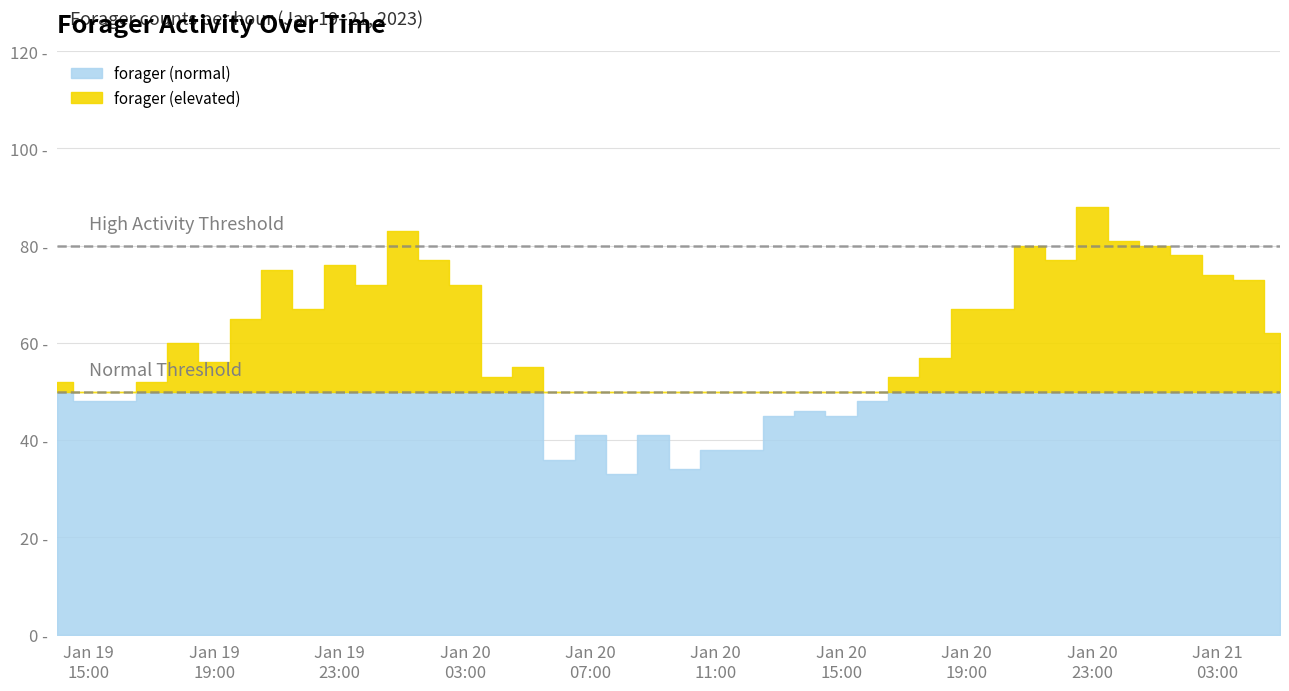

What is the ratio of the value at 2023-01-20 18:00:00 to the value at 2023-01-20 19:00:00?

0.9